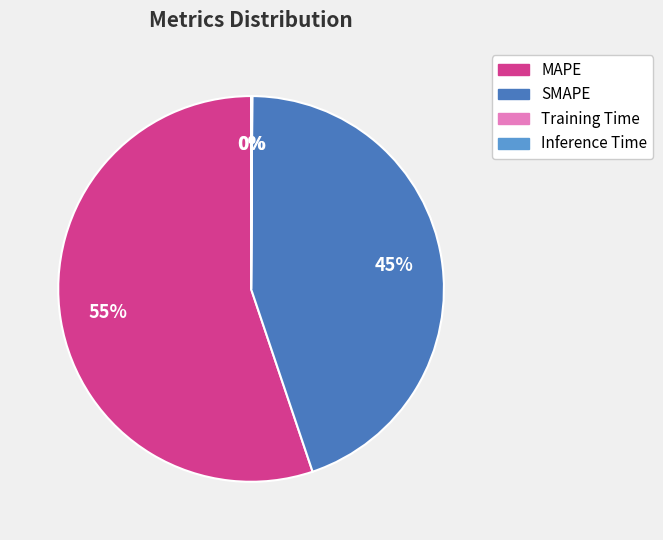

True or false: SMAPE accounts for 45% of the total.

True